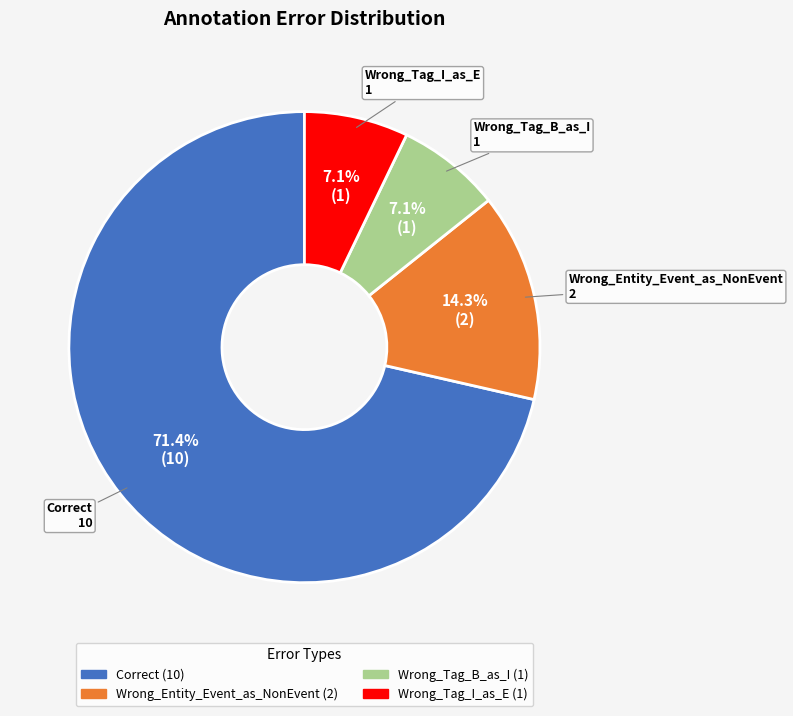

To the nearest percent, what percentage of the pie is Wrong_Entity_Event_as_NonEvent?

14%